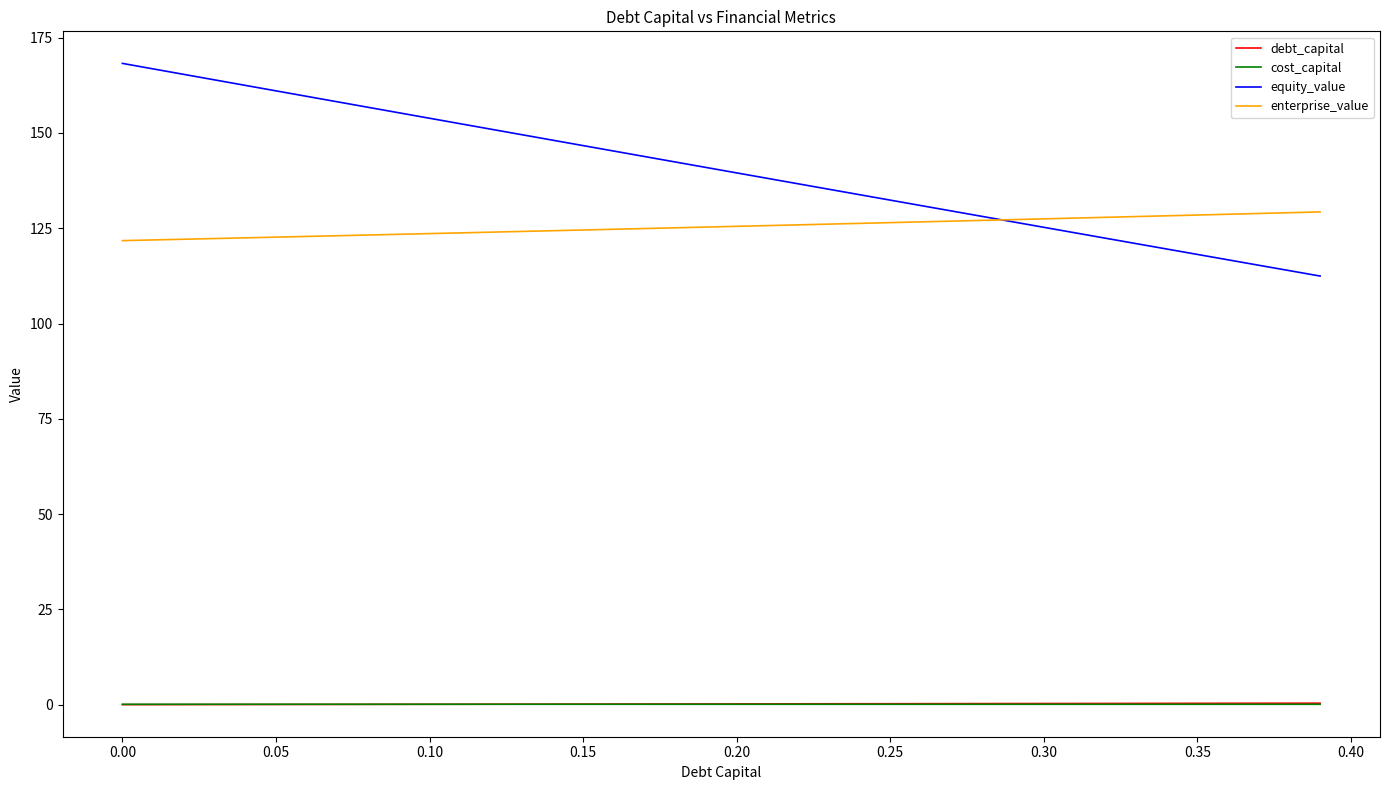

Which series has the widest spread of values?

equity_value